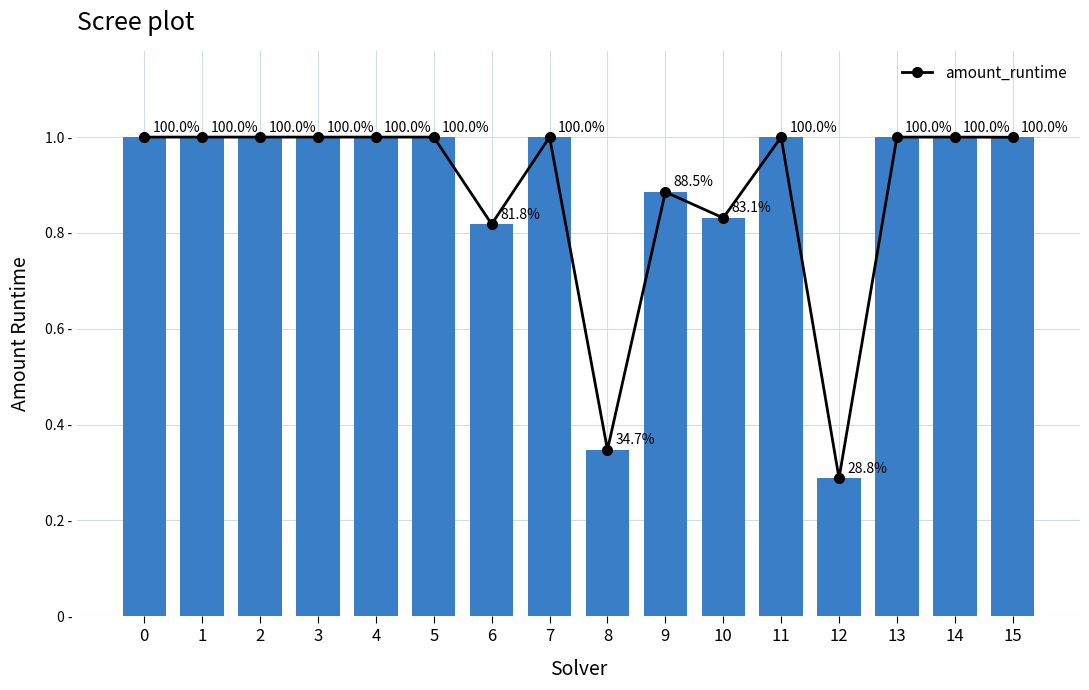

True or false: the data shows 1.0 at 15.

True